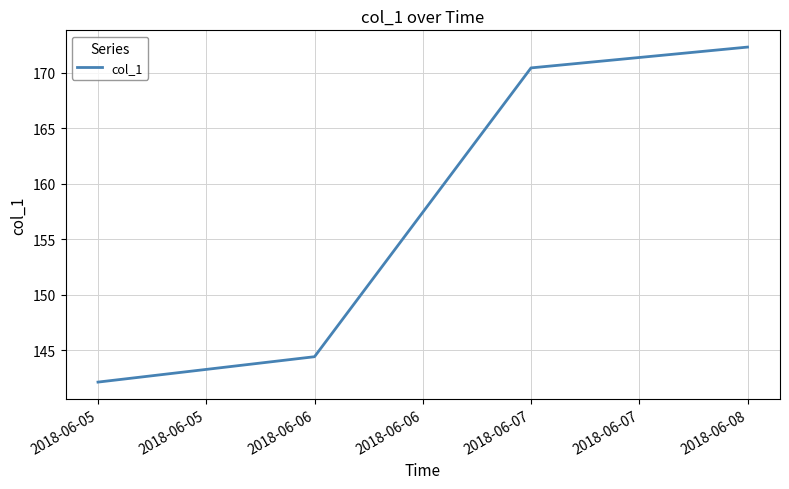

What is the minimum value shown in the chart?

142.1